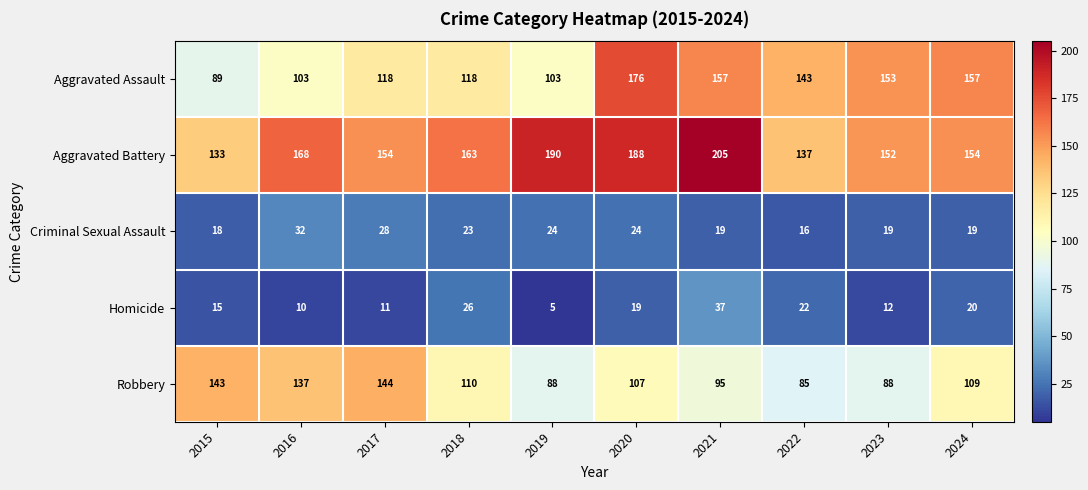

Which series changed the most between 2016 and 2017?

Aggravated Assault